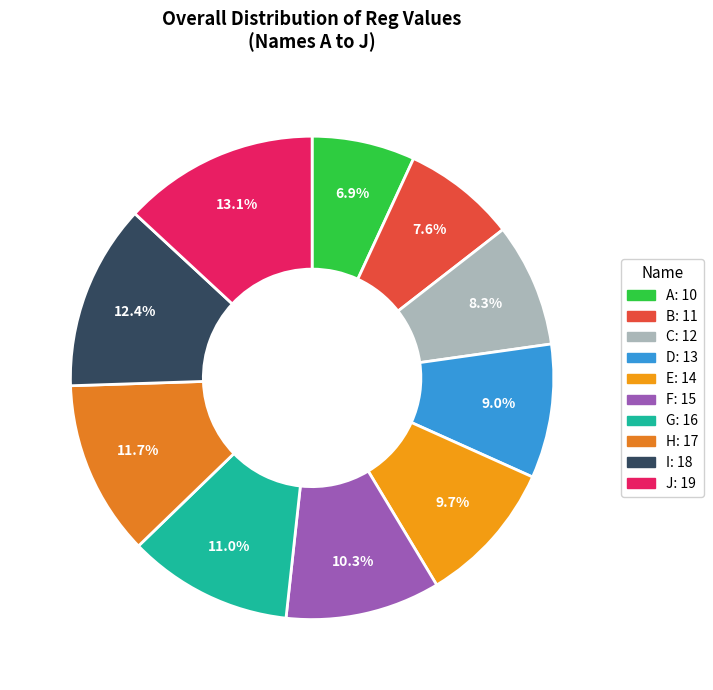

Which slice is the largest?

J